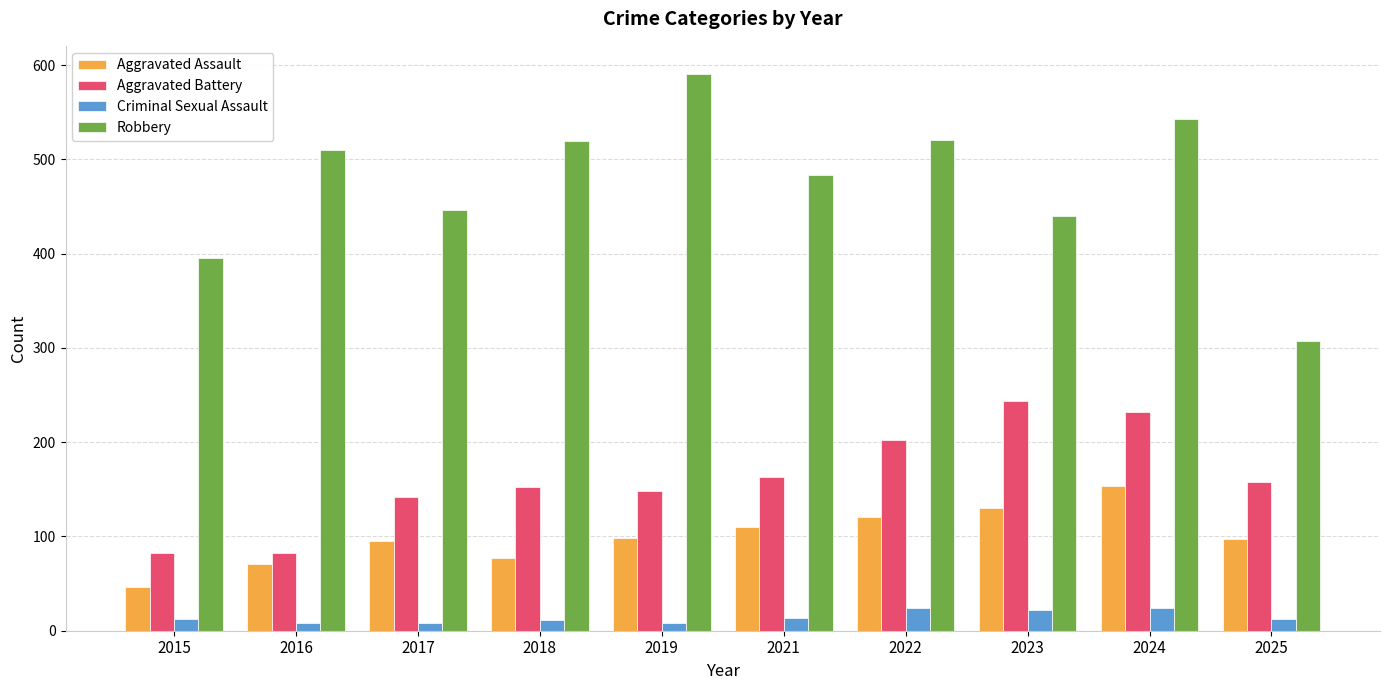

What is the difference between the maximum and minimum values in the Aggravated Assault series?

108